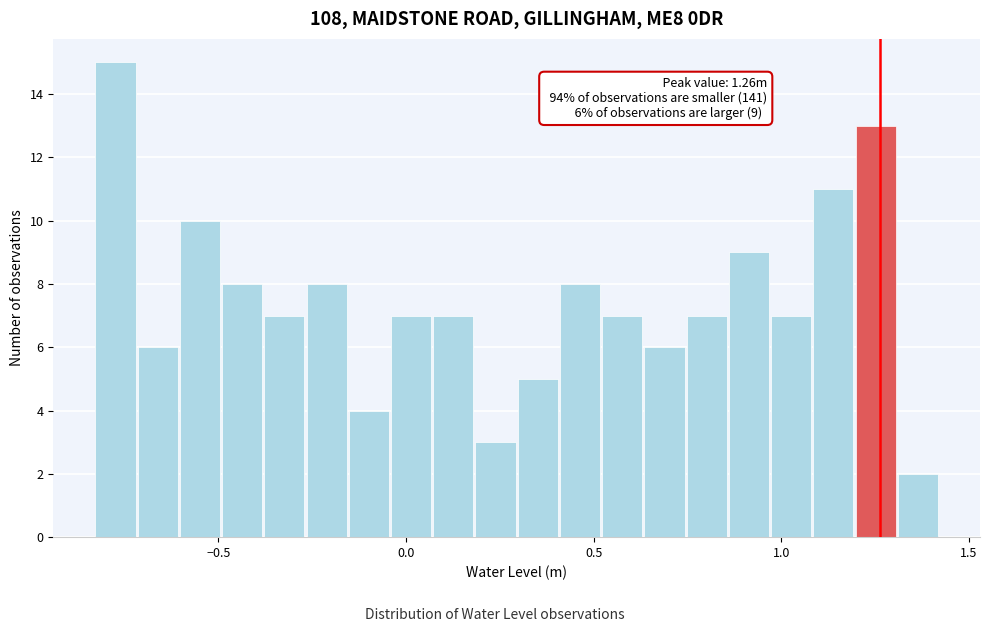

Read against the x-axis, roughly where is the centre of the tallest bar?

-0.75